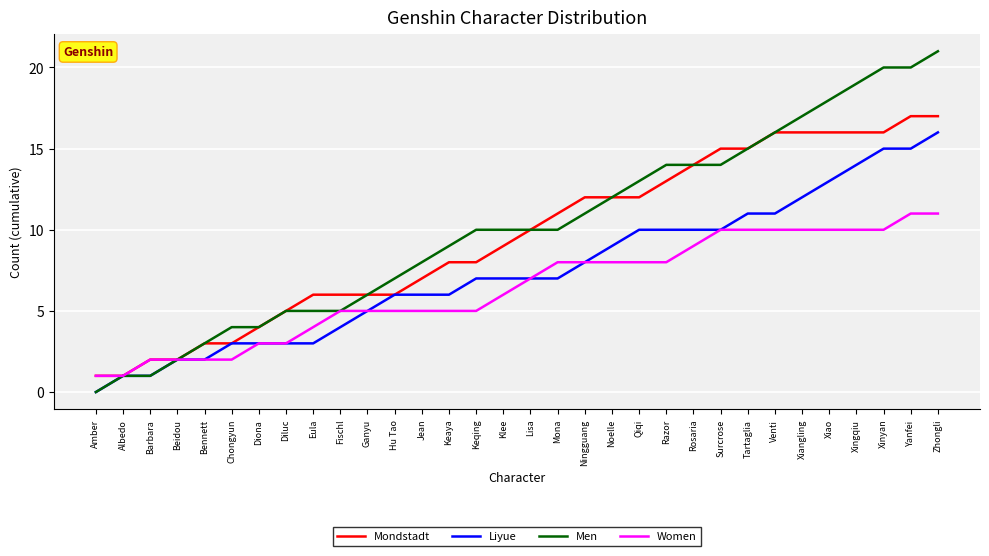

What are all the series names shown in the legend?

Mondstadt, Liyue, Men, Women